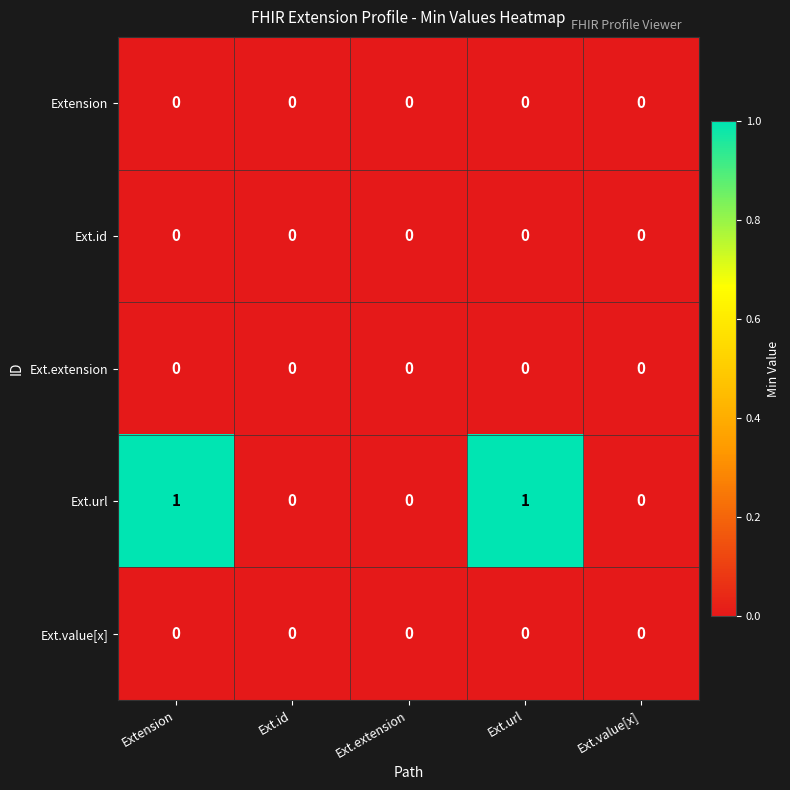

Which series has the largest range (max minus min)?

Ext.url